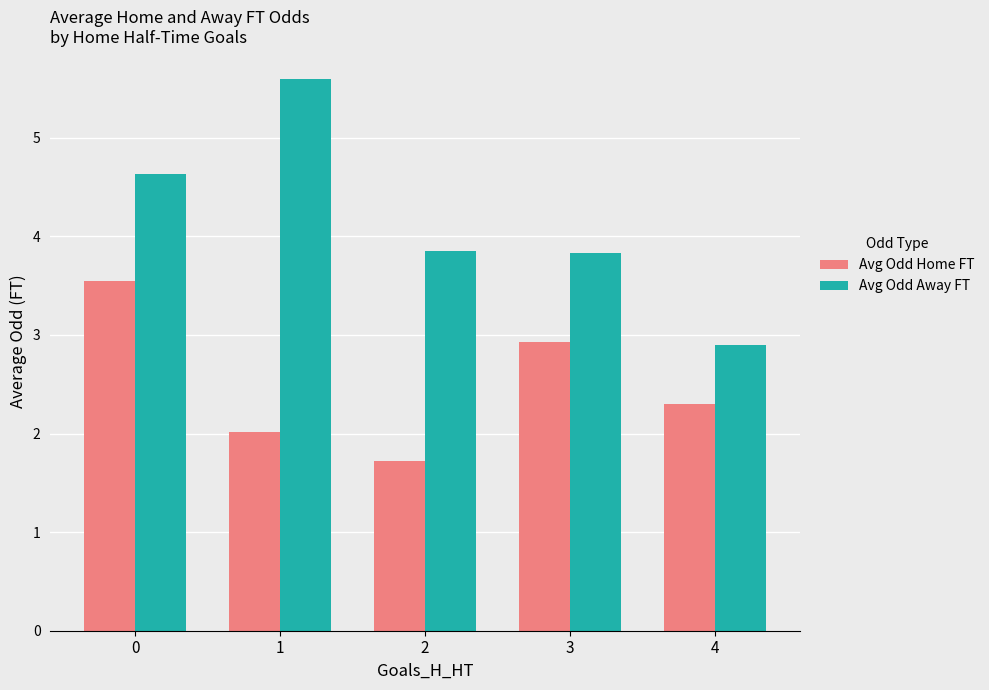

At how many categories does at least one series exceed 4?

2